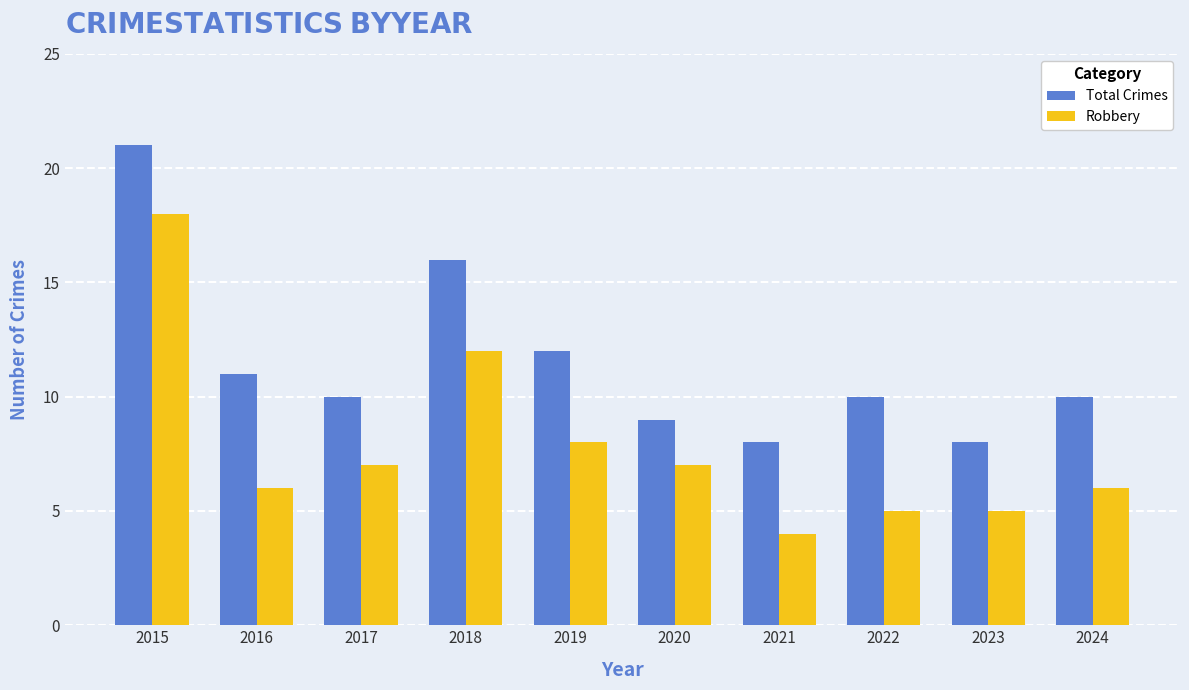

The value of Robbery at 2015 is 18. True or false?

True